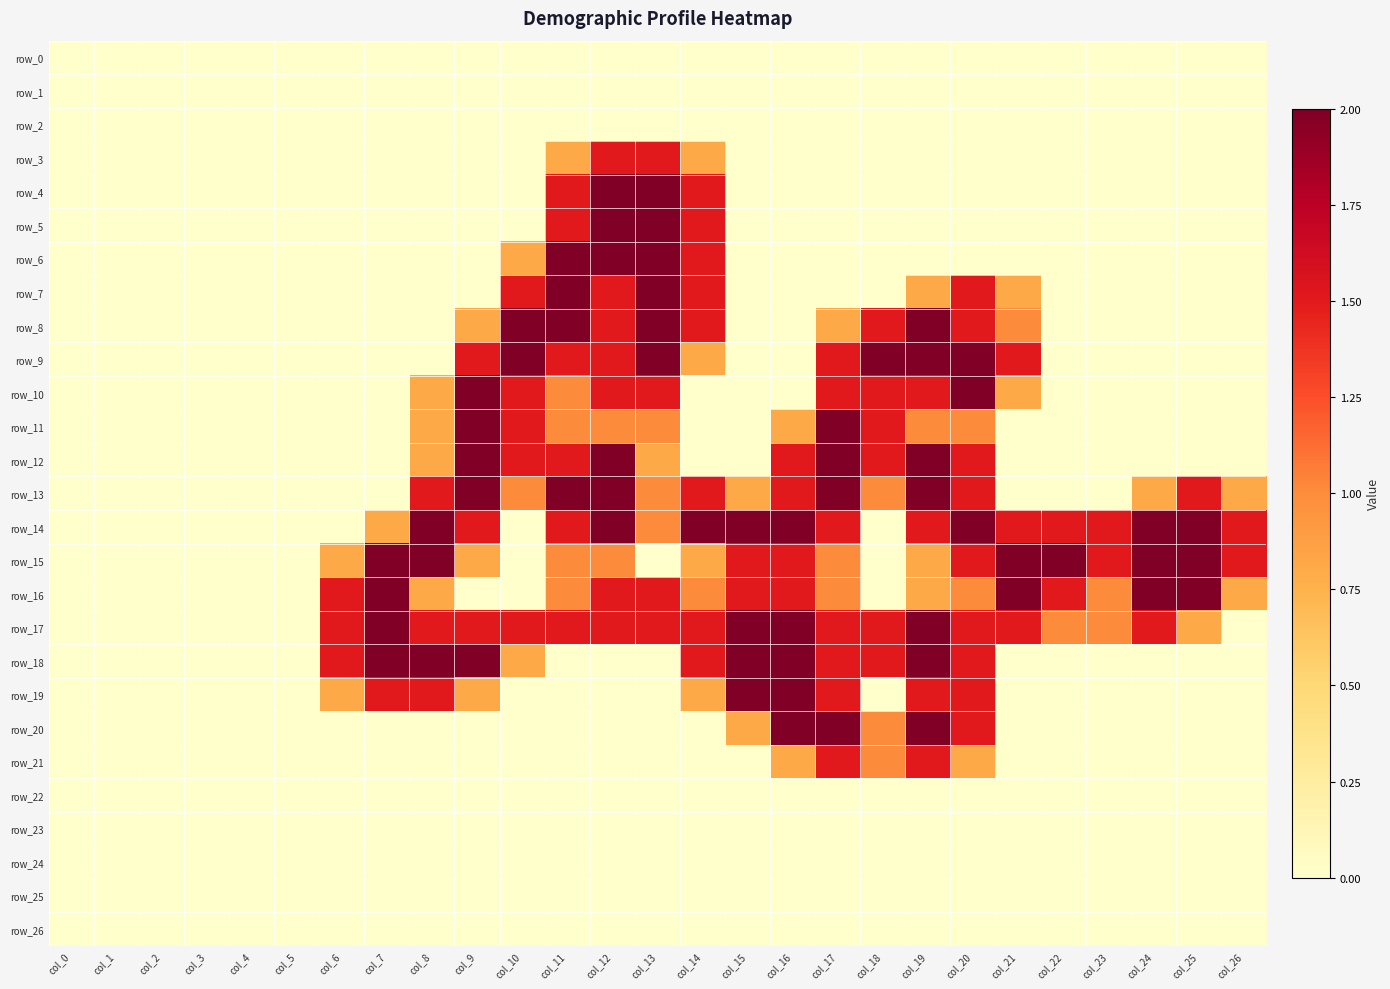

Is it true that row_18 equals 1.5 at col_14?

True